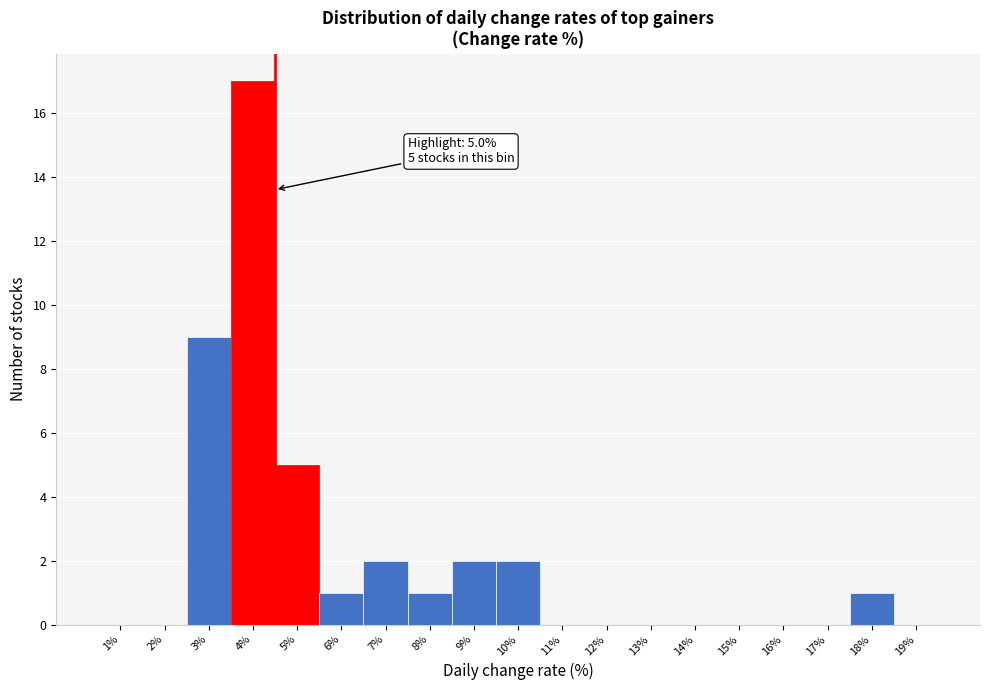

Reading right to left, extract all data points from this chart.

19%=0	18%=1	17%=0	16%=0	15%=0	14%=0	13%=0	12%=0	11%=0	10%=2	9%=2	8%=1	7%=2	6%=1	5%=5	4%=17	3%=9	2%=0	1%=0